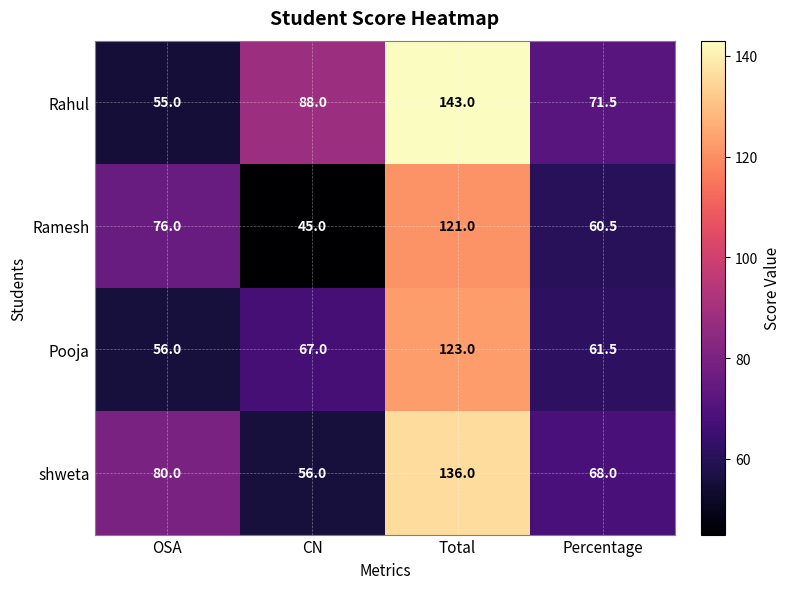

Which series has the largest range (max minus min)?

Rahul